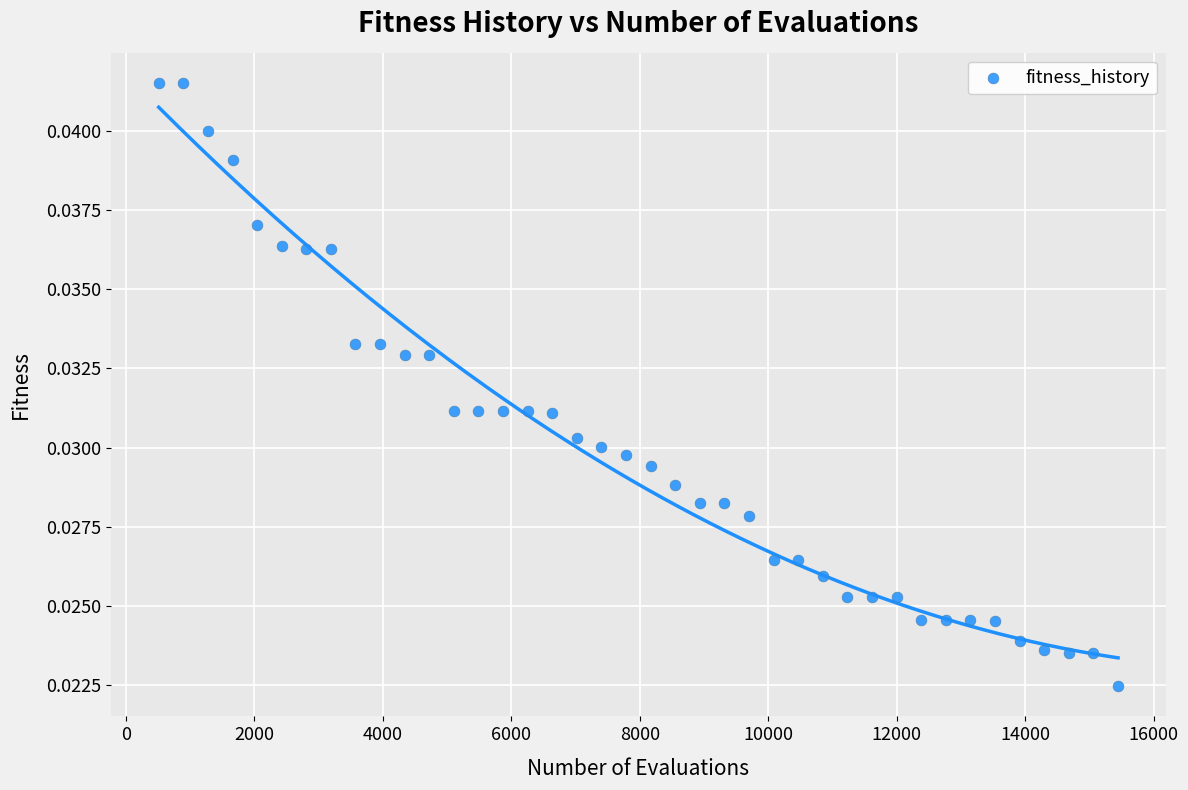

What is the range of X values (max minus min)?

14937.0